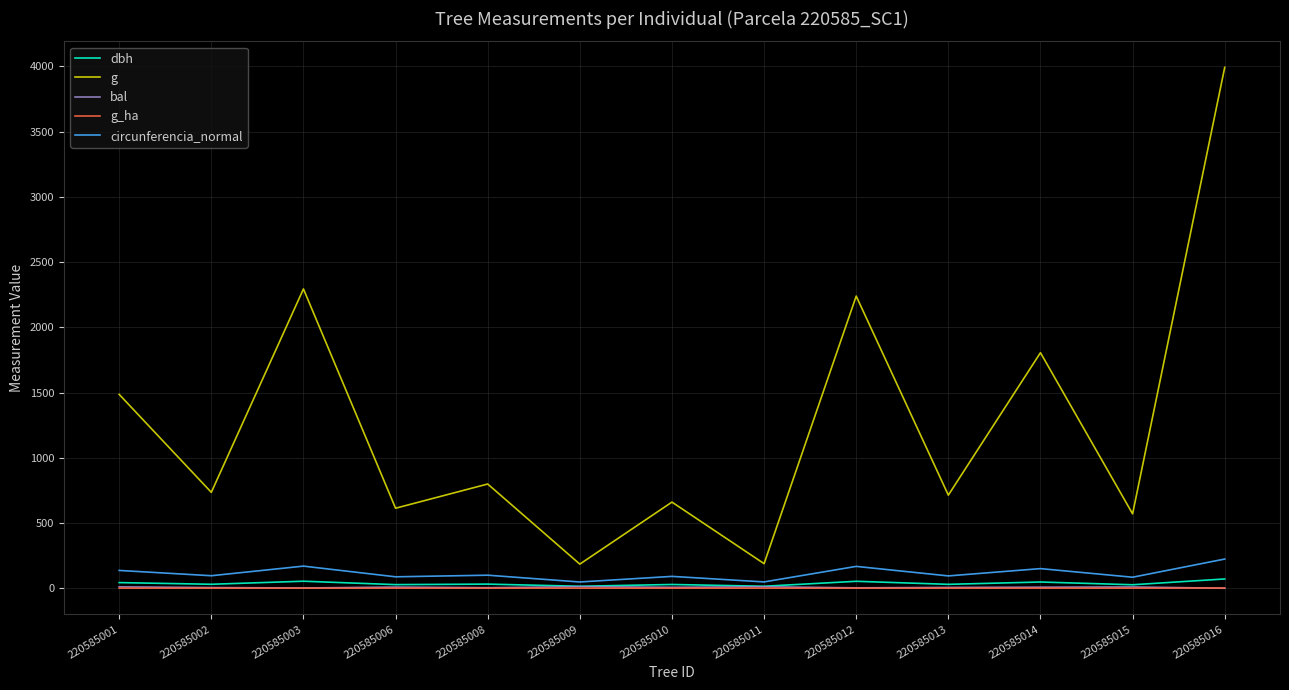

Is the value of circunferencia_normal at 220585011 greater than the value of g at 220585015?

No